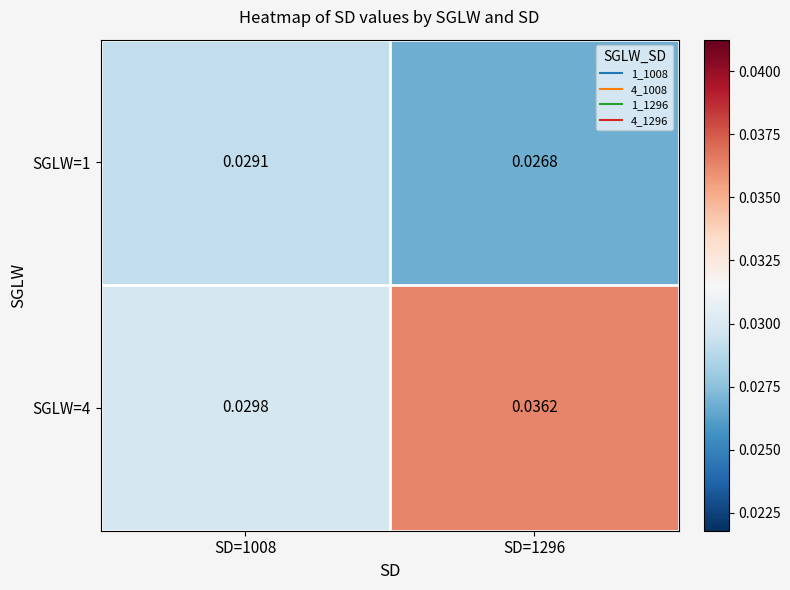

What is the total value across all series at SD=1008?

0.1